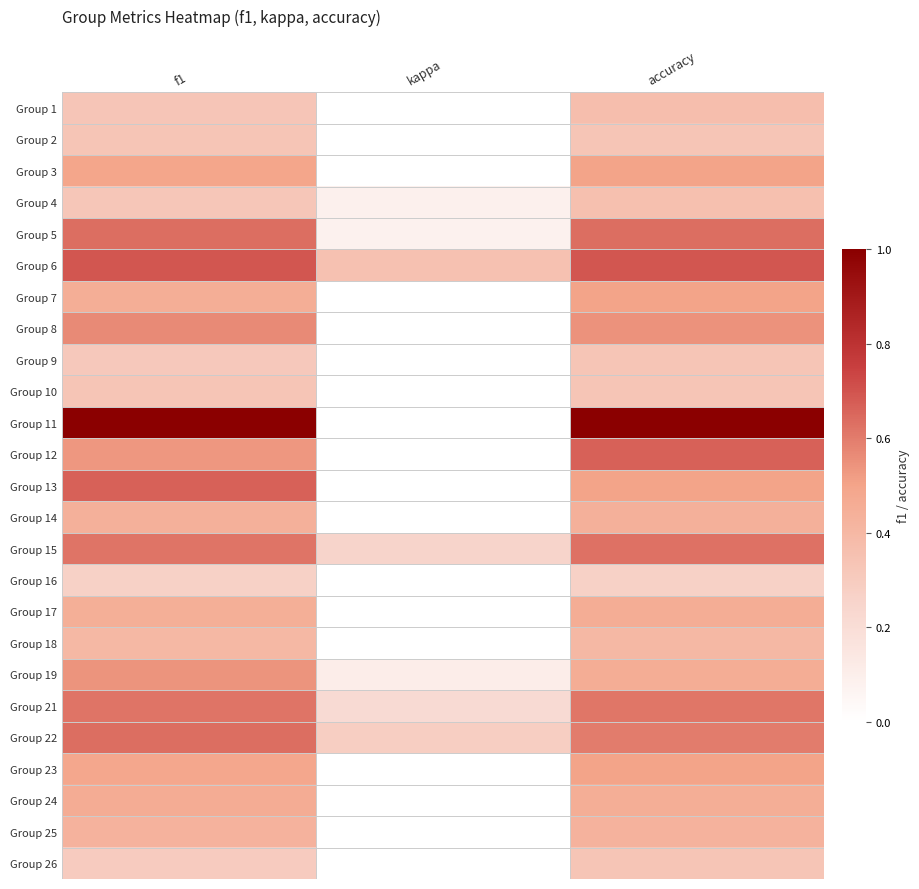

At accuracy, list the series in order from largest to smallest.

Group 11, Group 6, Group 12, Group 5, Group 15, Group 21, Group 22, Group 8, Group 3, Group 7, Group 13, Group 23, Group 17, Group 19, Group 24, Group 14, Group 25, Group 18, Group 1, Group 4, Group 2, Group 9, Group 10, Group 26, Group 16